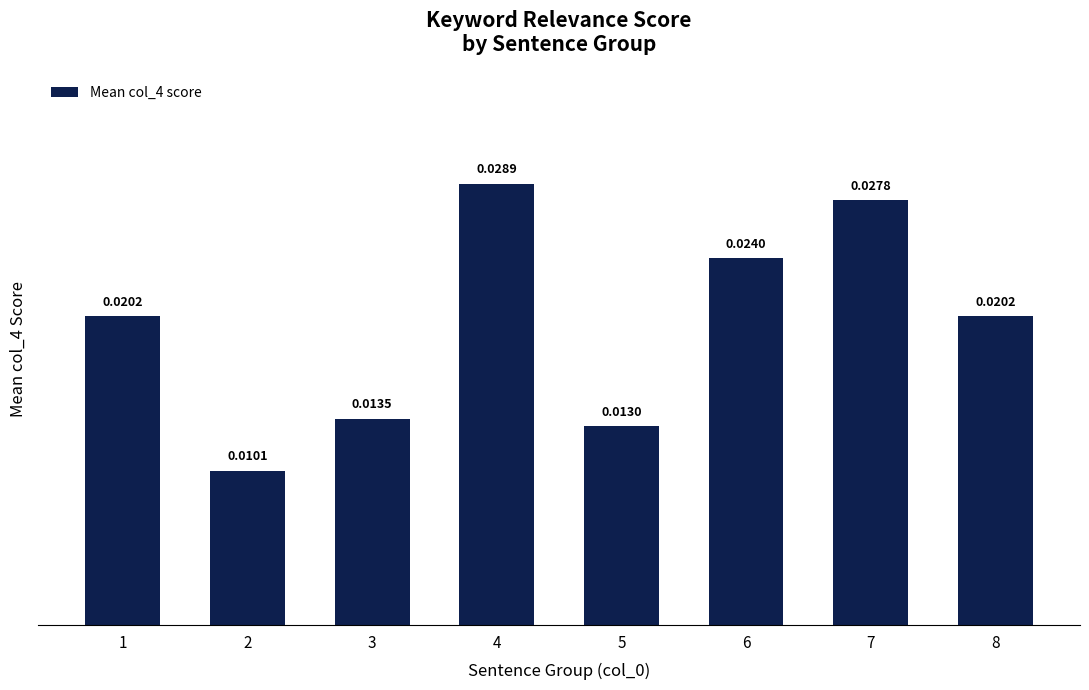

How many bars are there in total?

8